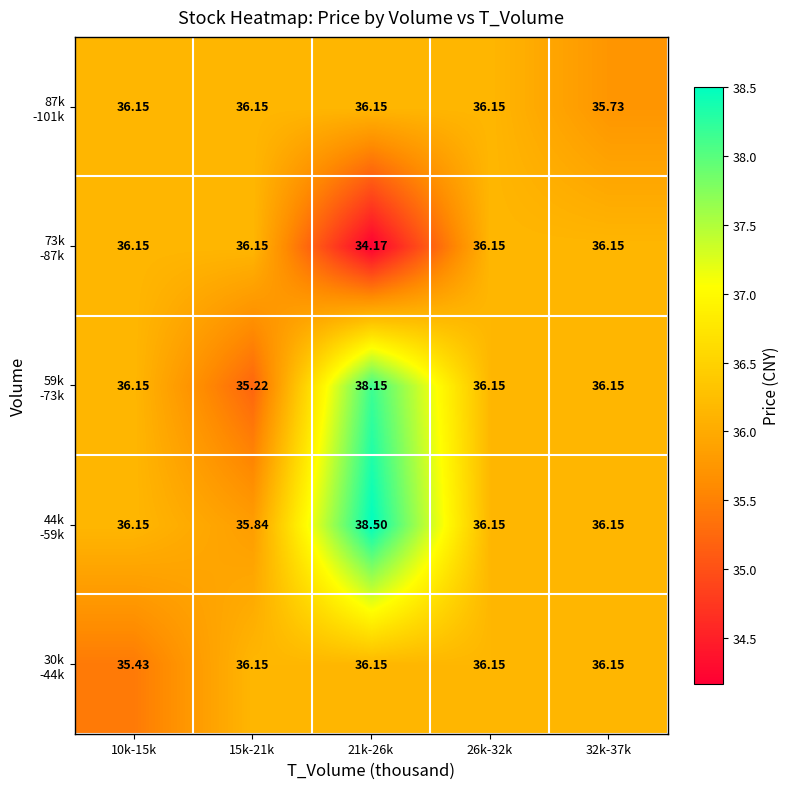

Count the number of data series in this chart.

5